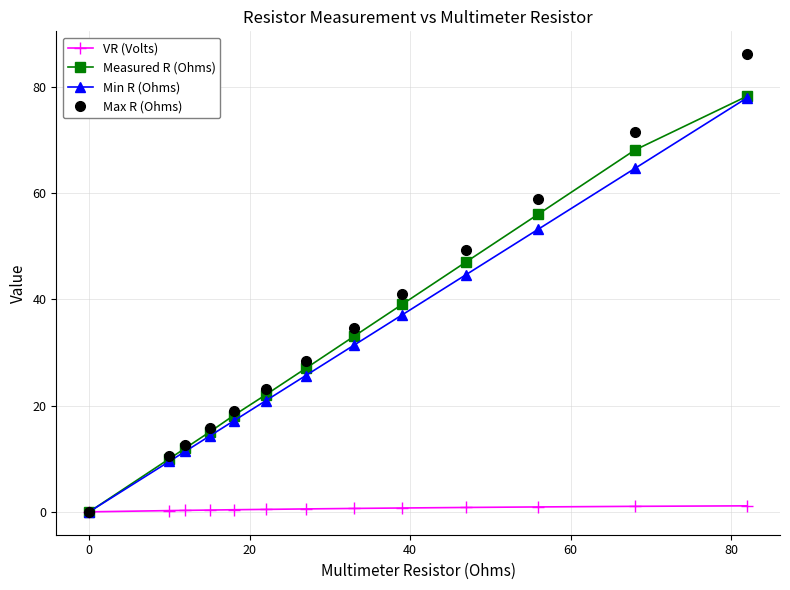

Which series has the widest spread of values?

Max R (Ohms)